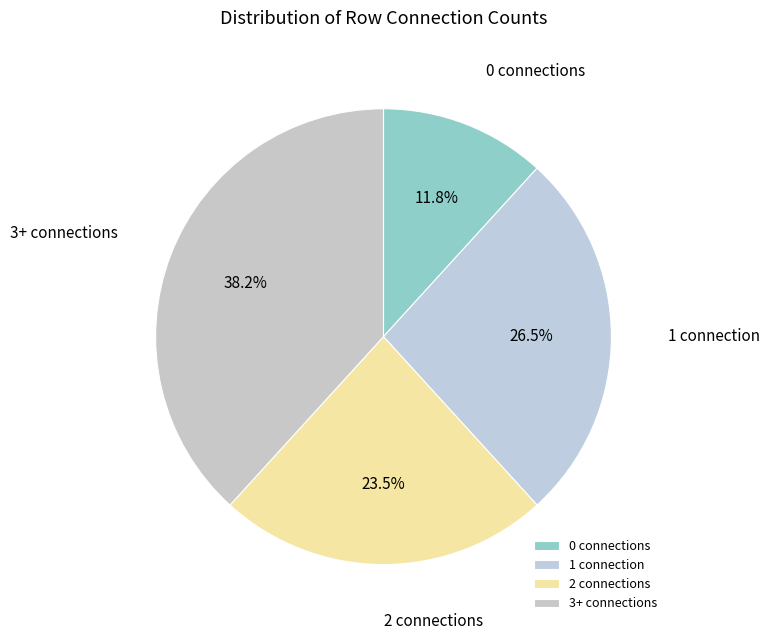

Rank the categories by value from highest to lowest.

3+ connections, 1 connection, 2 connections, 0 connections